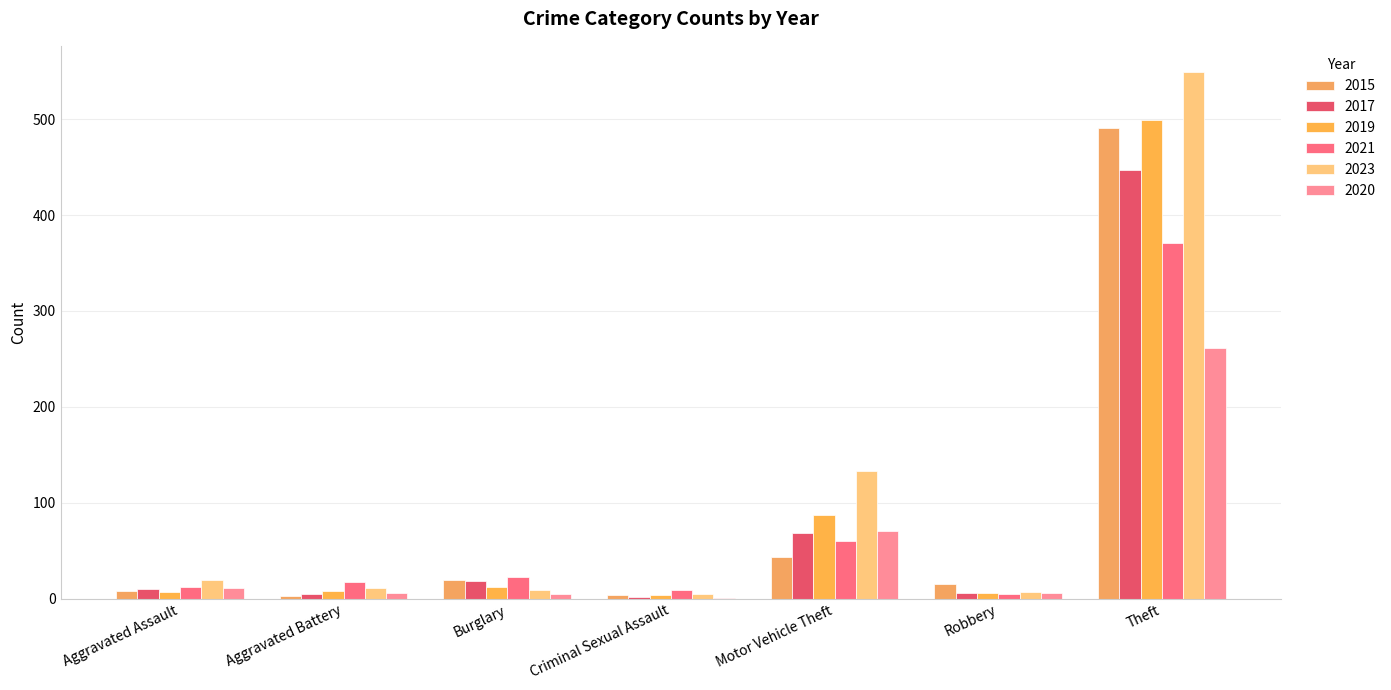

Count the number of data series in this chart.

6